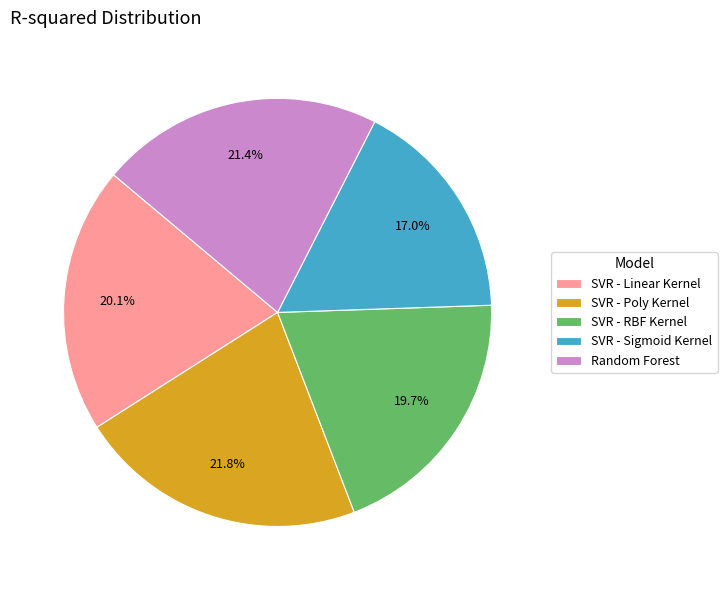

What is the total percentage of SVR - Poly Kernel and Random Forest?

43.2%